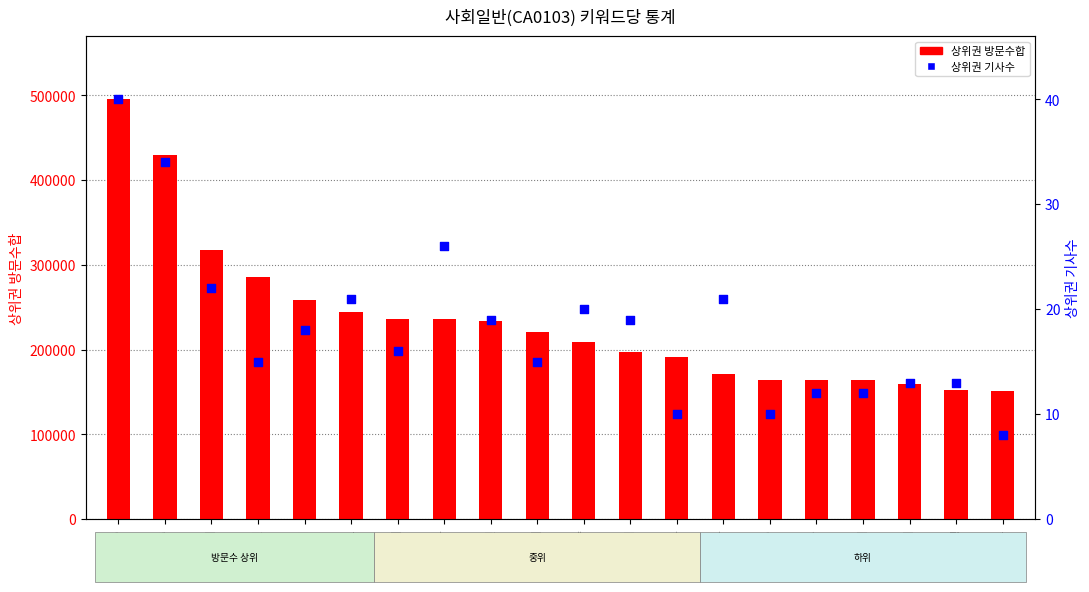

At how many categories does at least one series exceed 104788?

20